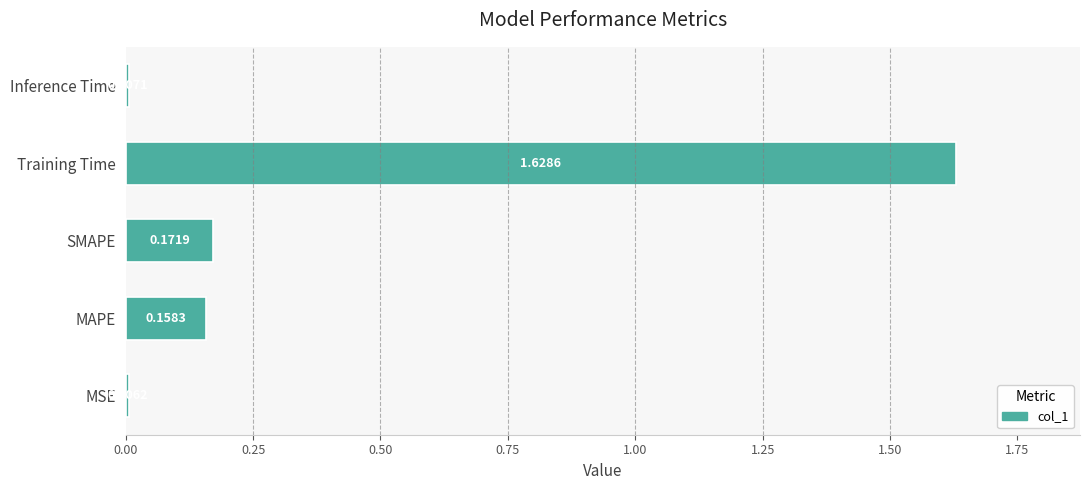

Rank the categories by value from lowest to highest.

MSE, Inference Time, MAPE, SMAPE, Training Time